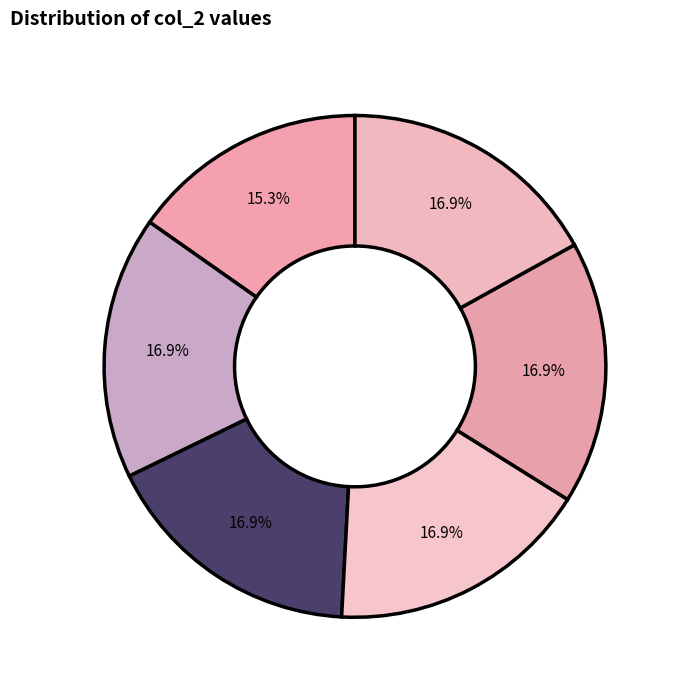

How many slices are in this pie chart?

6